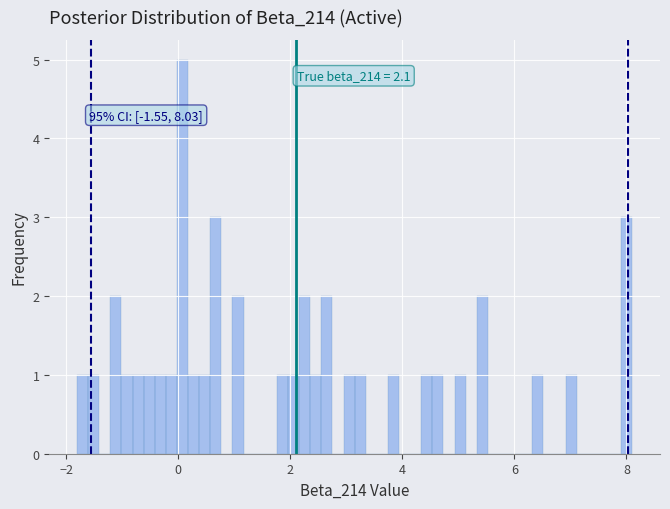

Around what value on the x-axis is the tallest bar? Give the approximate position of its centre, as read against the axis.

0.0